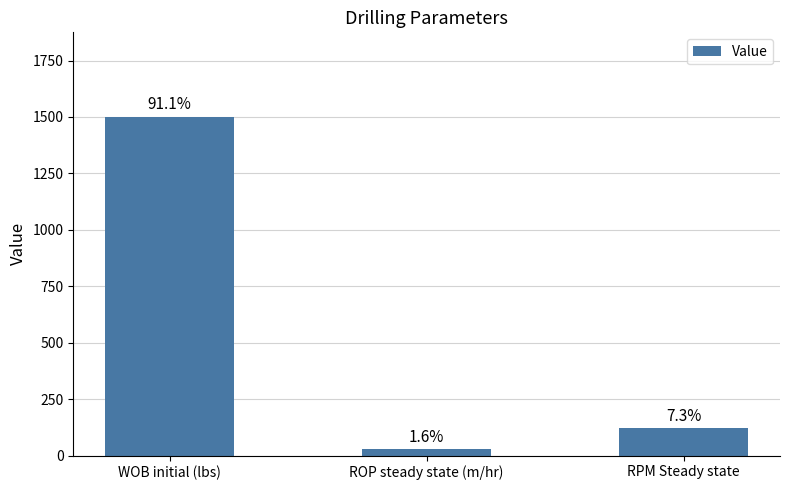

At which label does the data first exceed 120?

WOB initial (lbs)